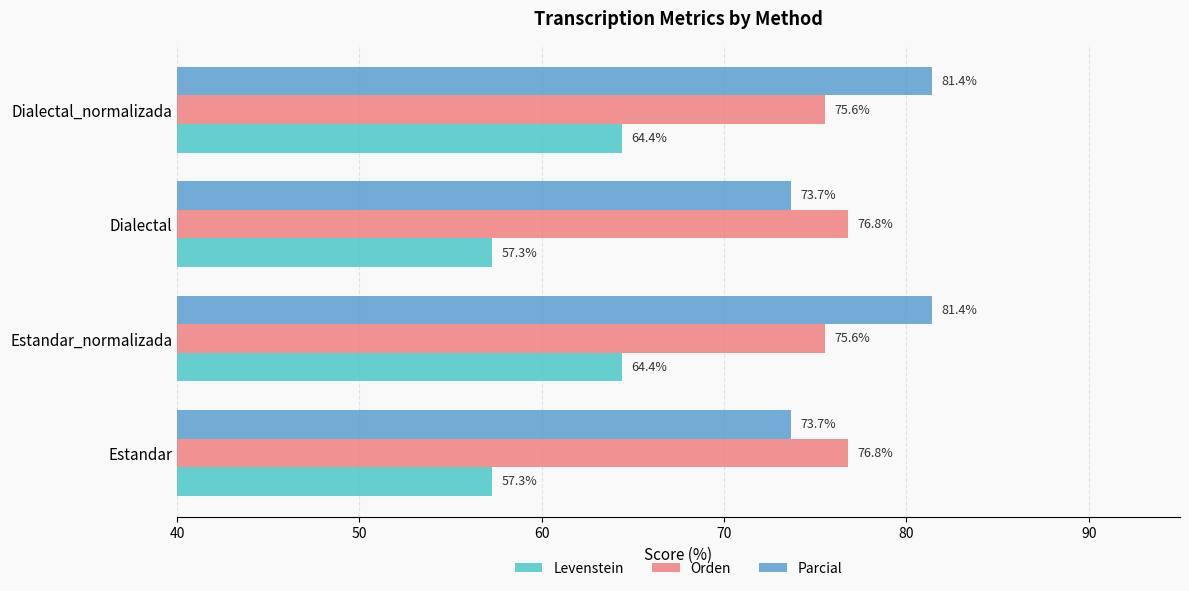

How many data points in Levenstein are above 64?

2